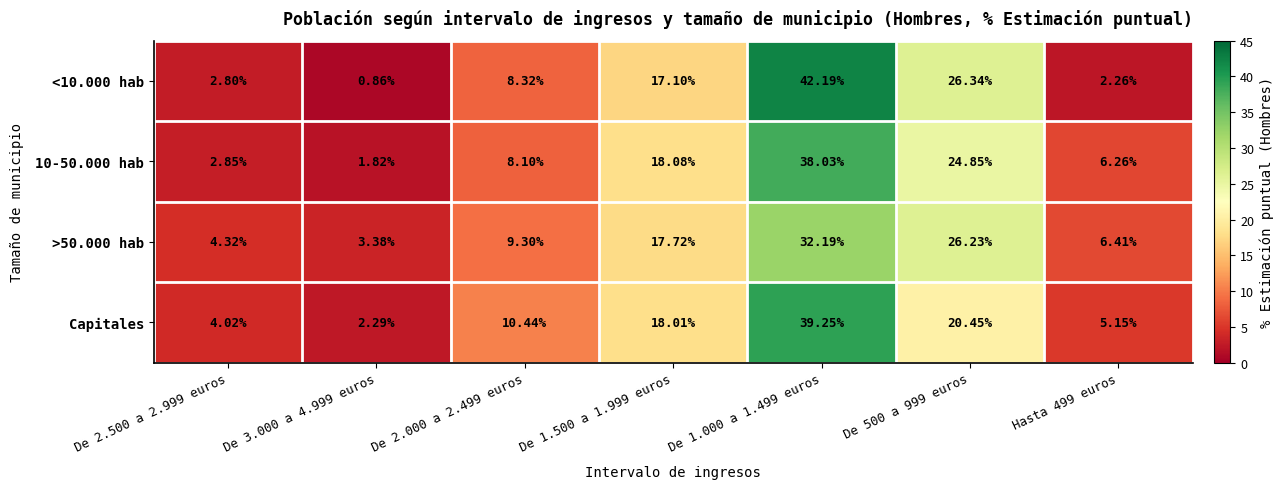

Which series has the largest range (max minus min)?

<10.000 hab